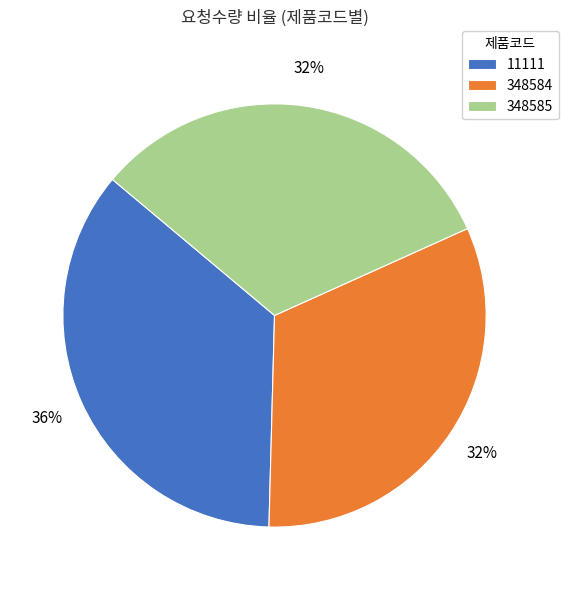

Is the sum of 348584 and 11111 greater than half?

Yes